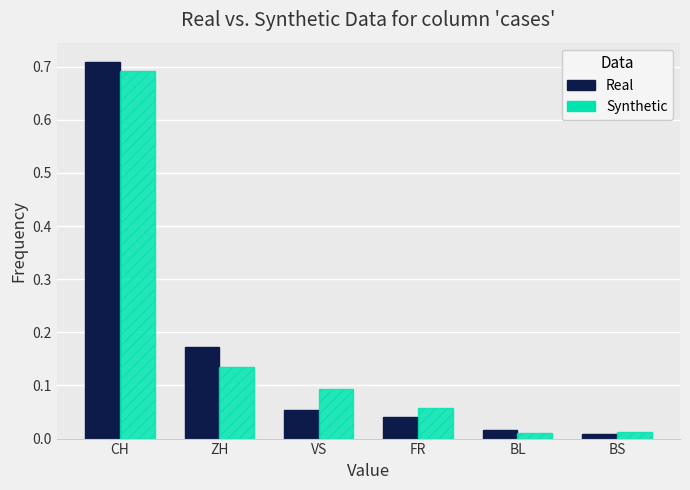

How many bars are there in each group?

2